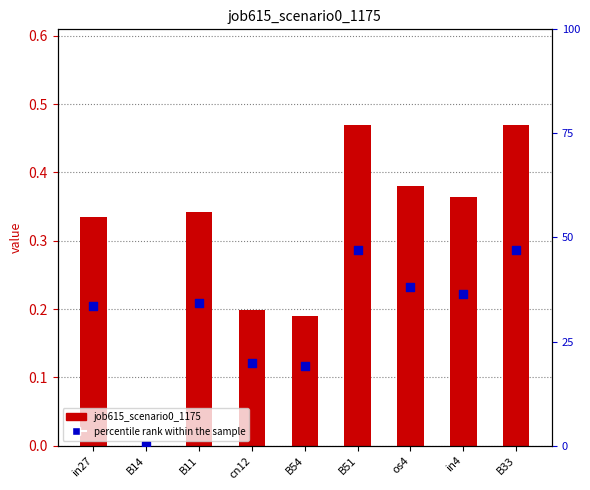

What is the total value across all series at os4?

0.8